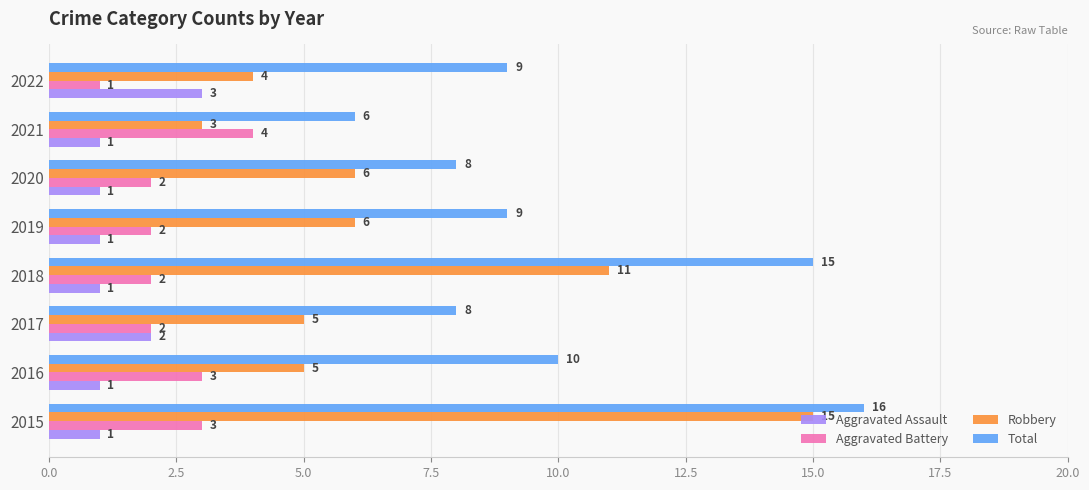

What is the maximum value shown in the chart?

16